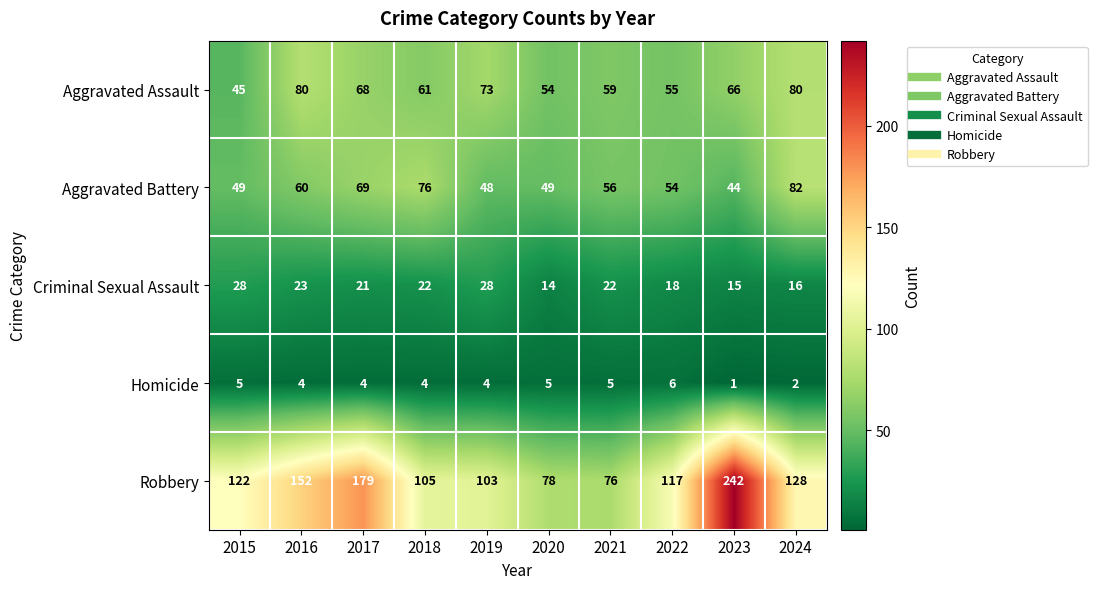

What is the difference between the highest and lowest values at 2016?

148